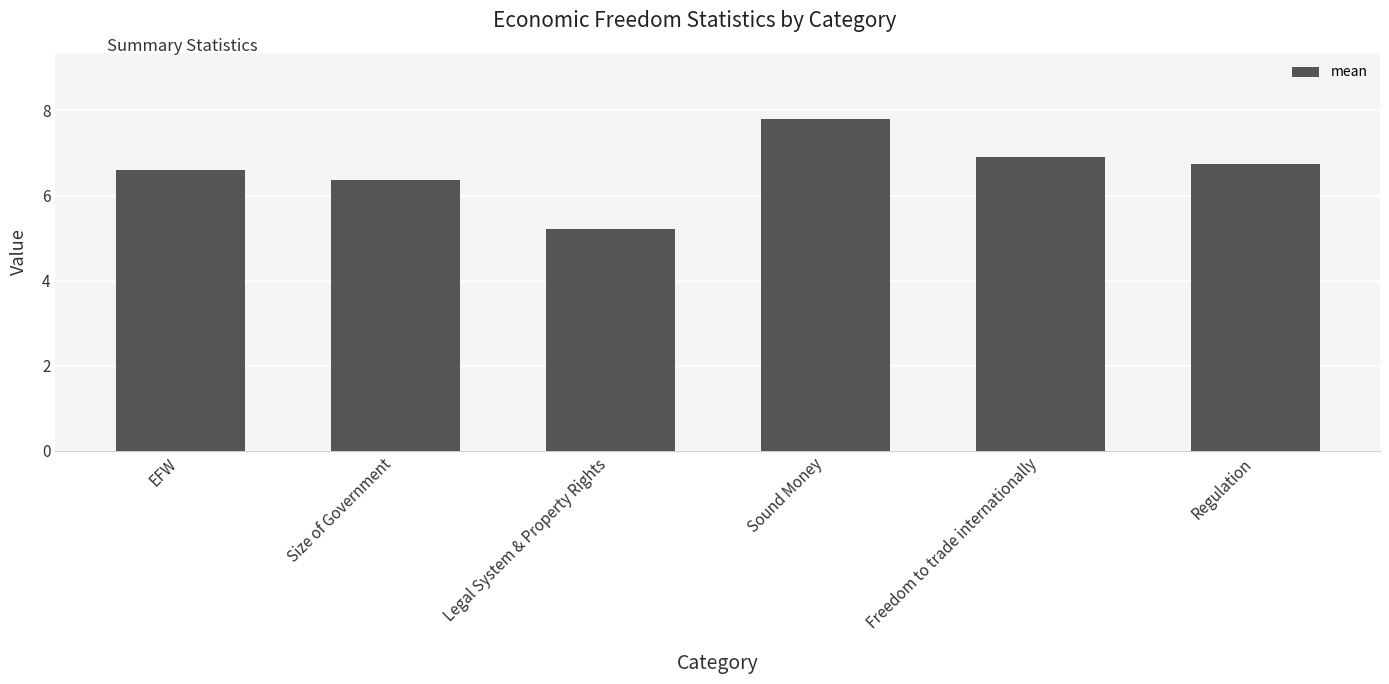

Reading right to left, what are all the values shown in this chart?

Regulation=6.7	Freedom to trade internationally=6.9	Sound Money=7.8	Legal System & Property Rights=5.2	Size of Government=6.4	EFW=6.6